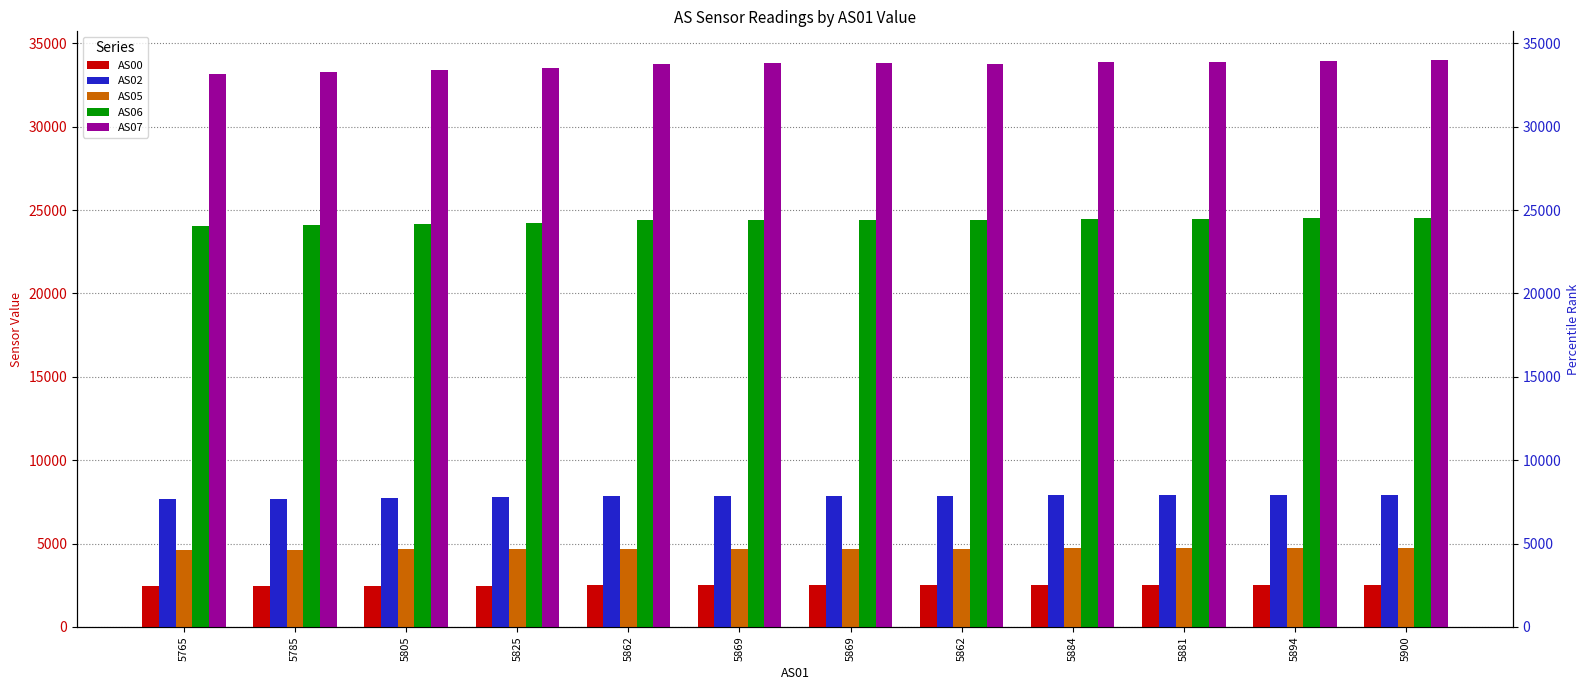

At which label does AS06 reach its minimum?

5765